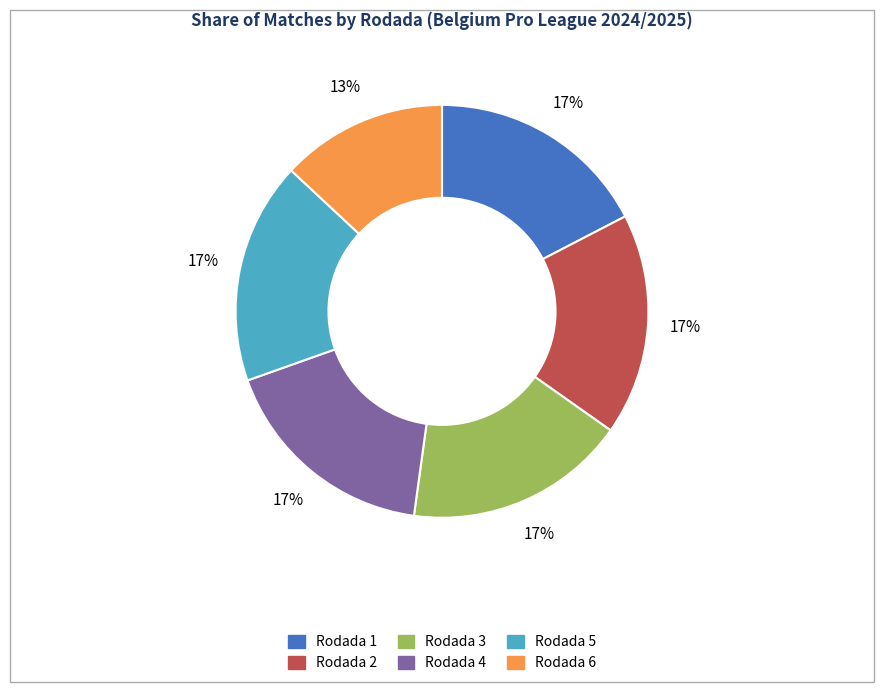

Does Rodada 1 represent more than half of the total?

No